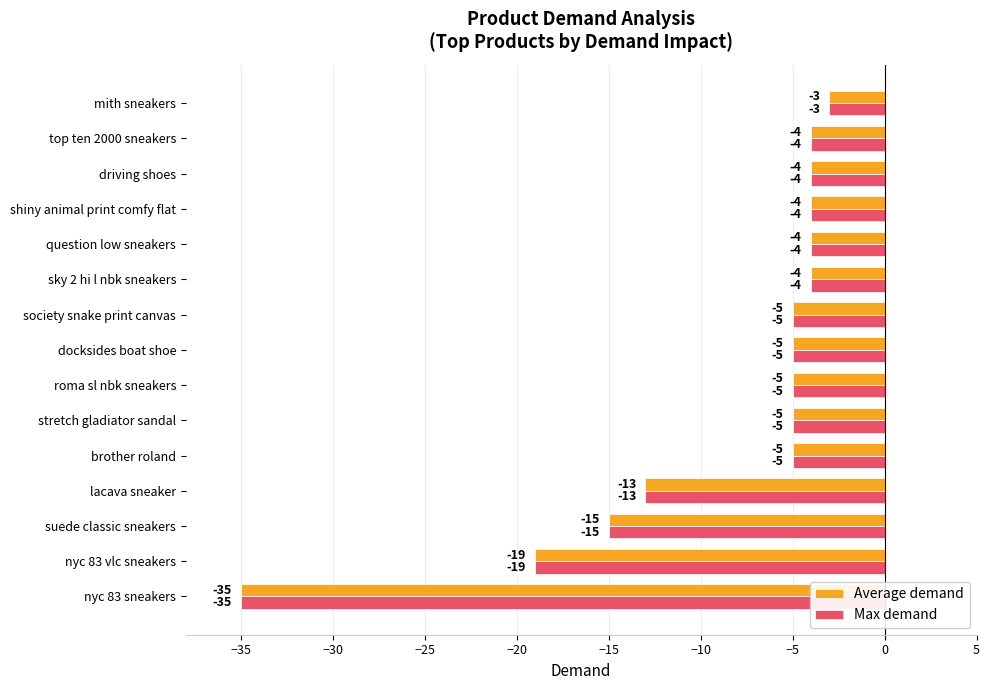

What is the difference between the maximum and minimum values in the Max demand series?

32